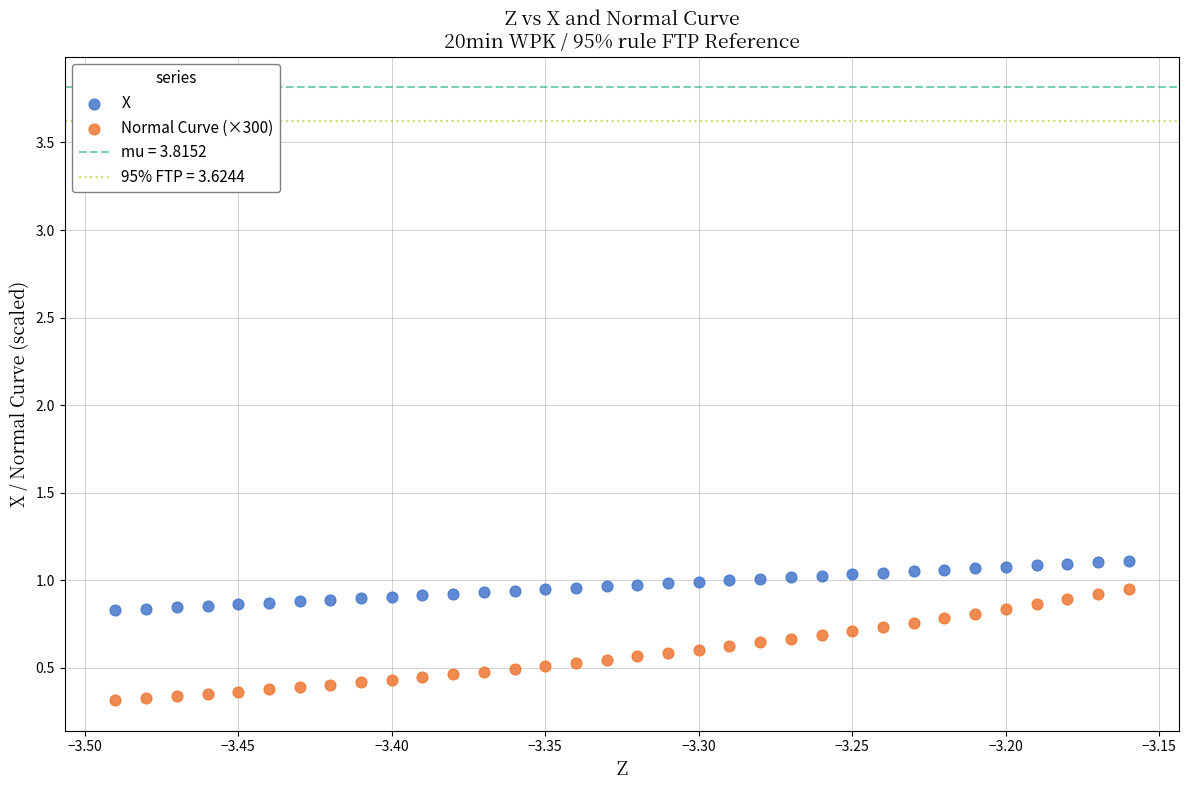

Which series reaches the minimum Y coordinate?

Normal Curve (×300)